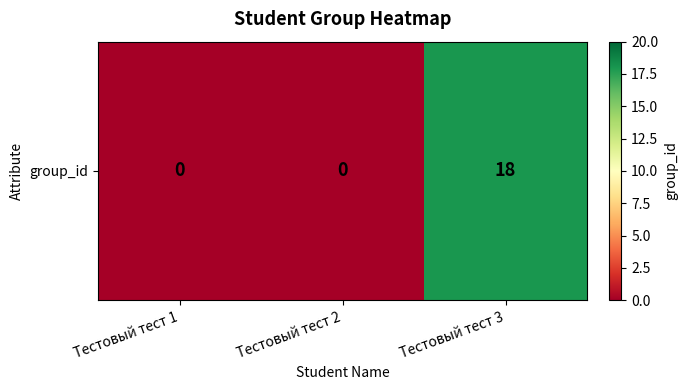

Is it true that the value at Тестовый тест 2 is 0?

True